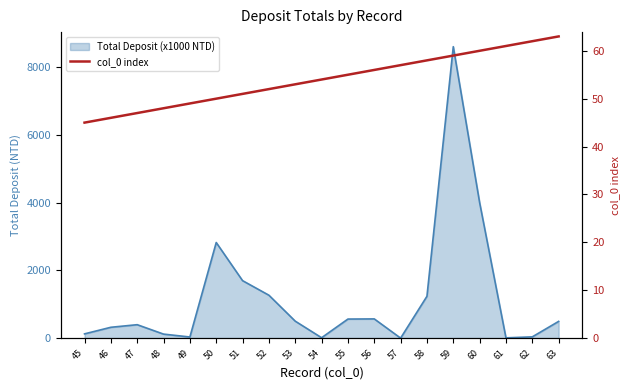

What is the minimum value shown in the chart?

45